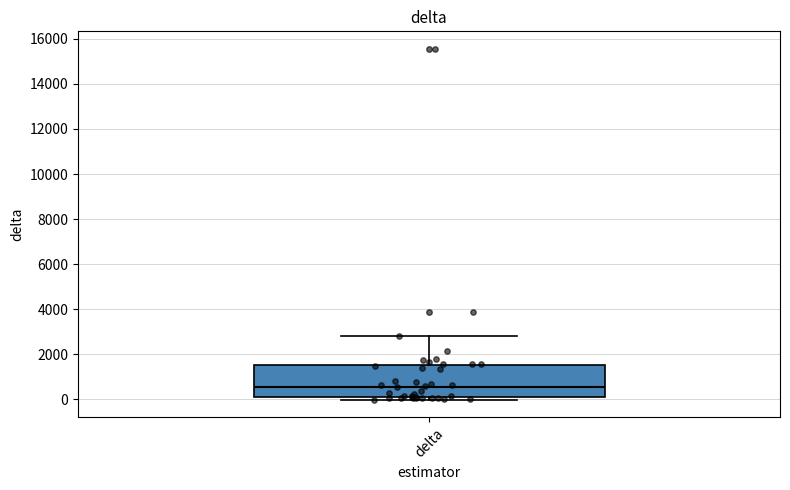

Transcribe this box plot: give where the median line is, the range the box spans, and where the two whiskers end, as read against the y-axis. The values are not printed on the chart, so give them approximately, as read against the axis.

median 600, box 0 to 1600, whiskers 0 (just below the box's lower edge) to 2800